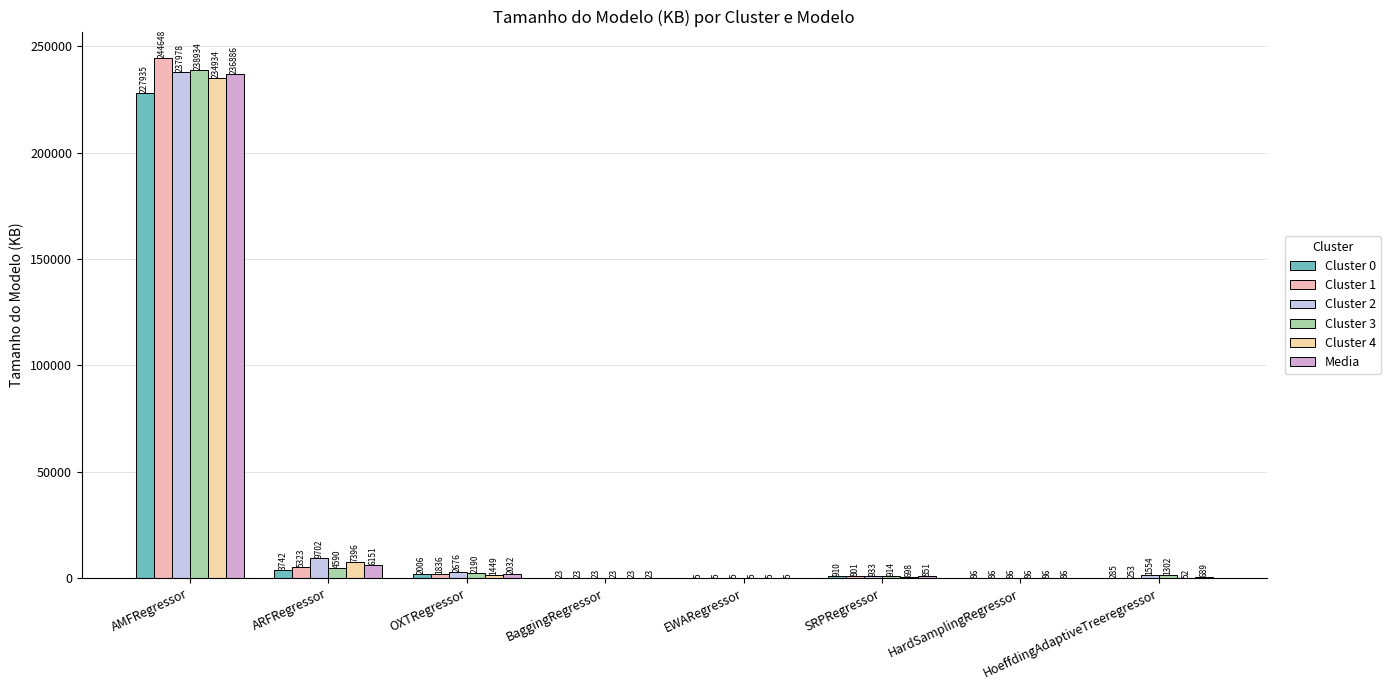

How many data points in Cluster 4 are above 698?

4